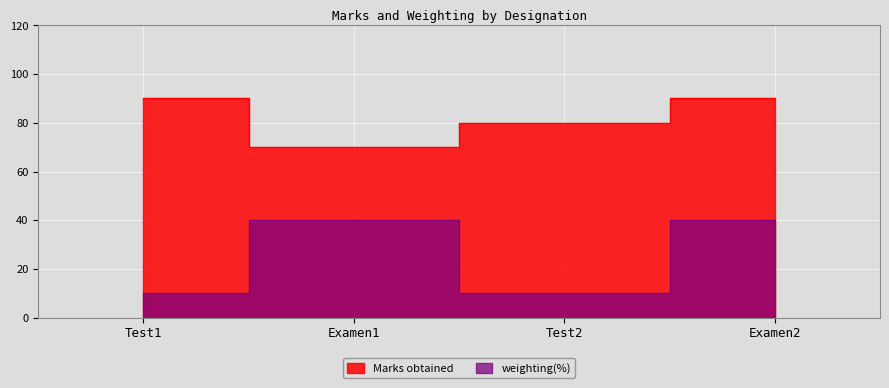

In weighting(%), how many points are lower than both neighbors (excluding endpoints)?

1